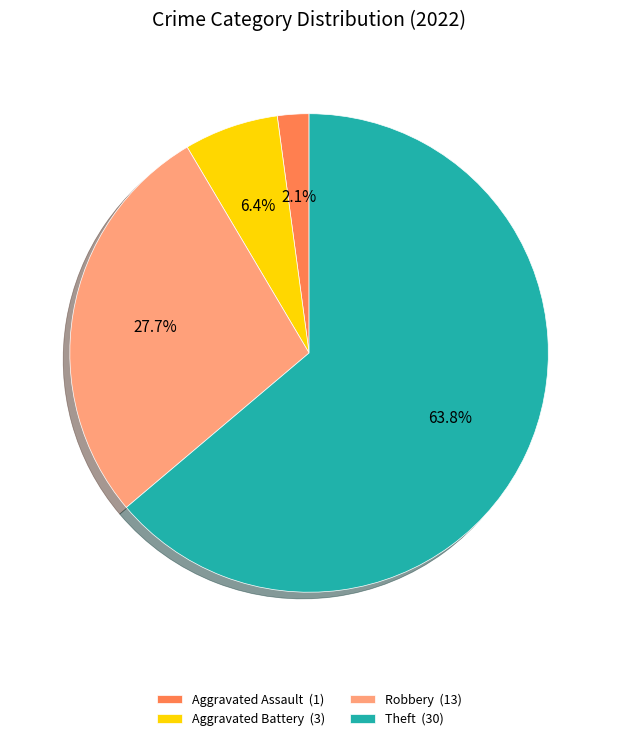

Which has a higher value, Aggravated Assault (1) or Theft (30)?

Theft (30)